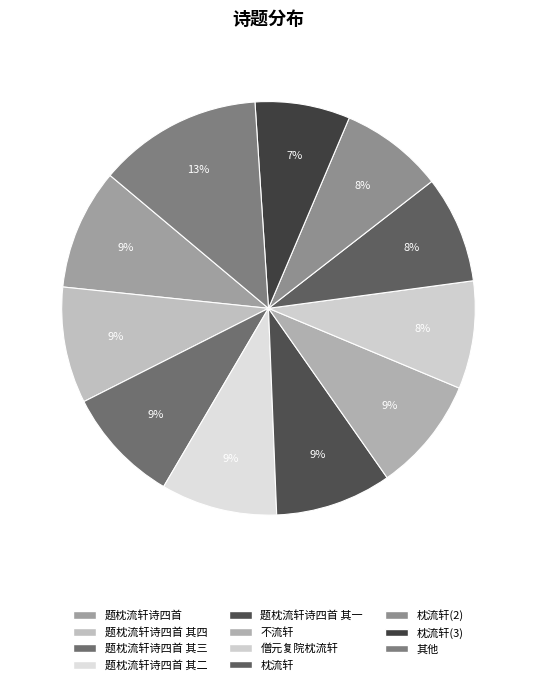

To the nearest percent, what portion does 枕流轩 represent?

8%